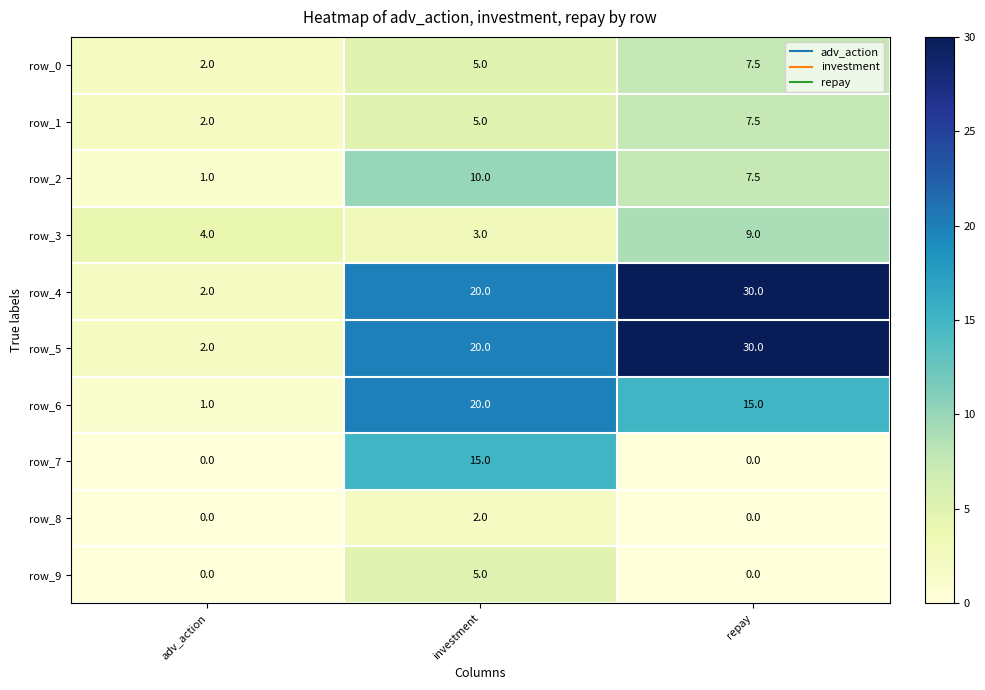

How many data points does each series have?

3